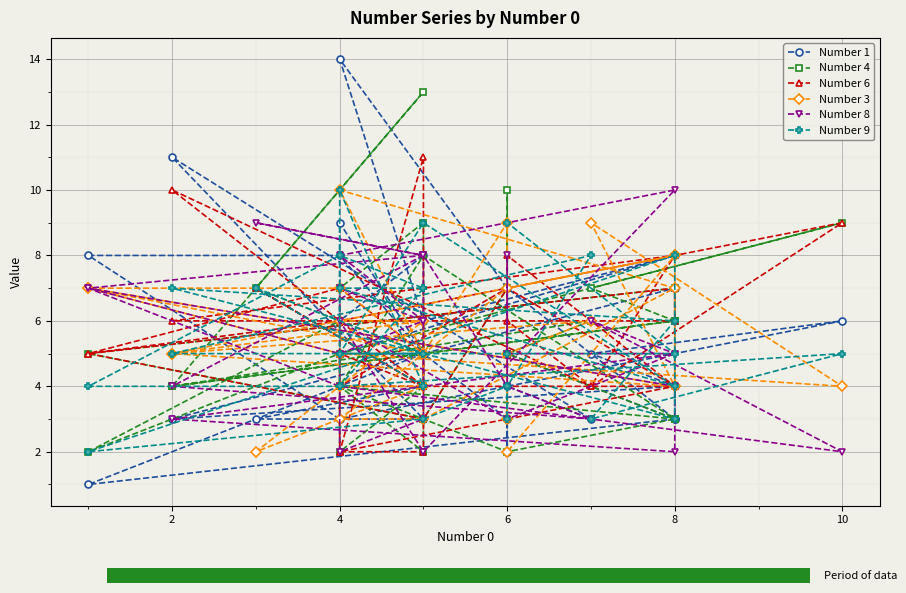

What are all the series names shown in the legend?

Number 1, Number 4, Number 6, Number 3, Number 8, Number 9